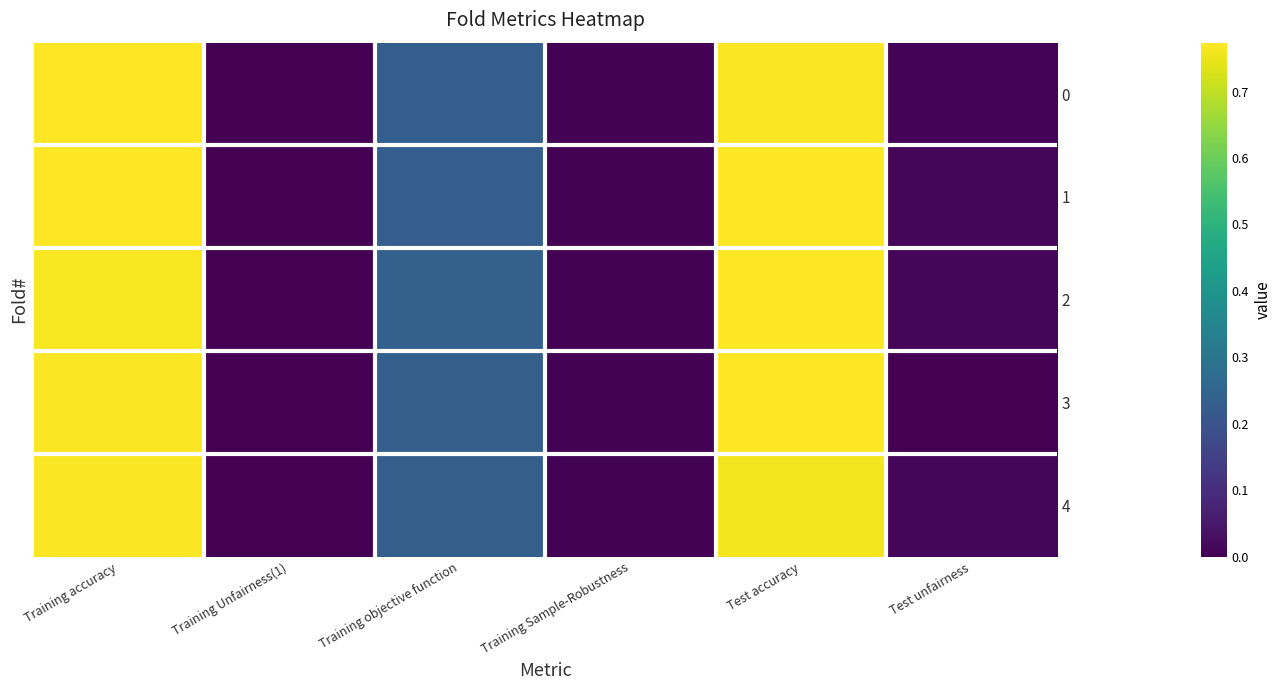

What is the approximate value of 2 at Training objective function?

0.2